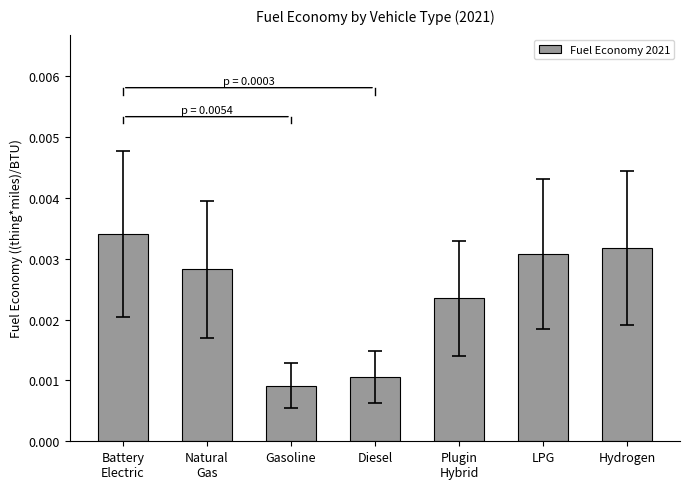

Where is the data nearest to the value 0?

Gasoline